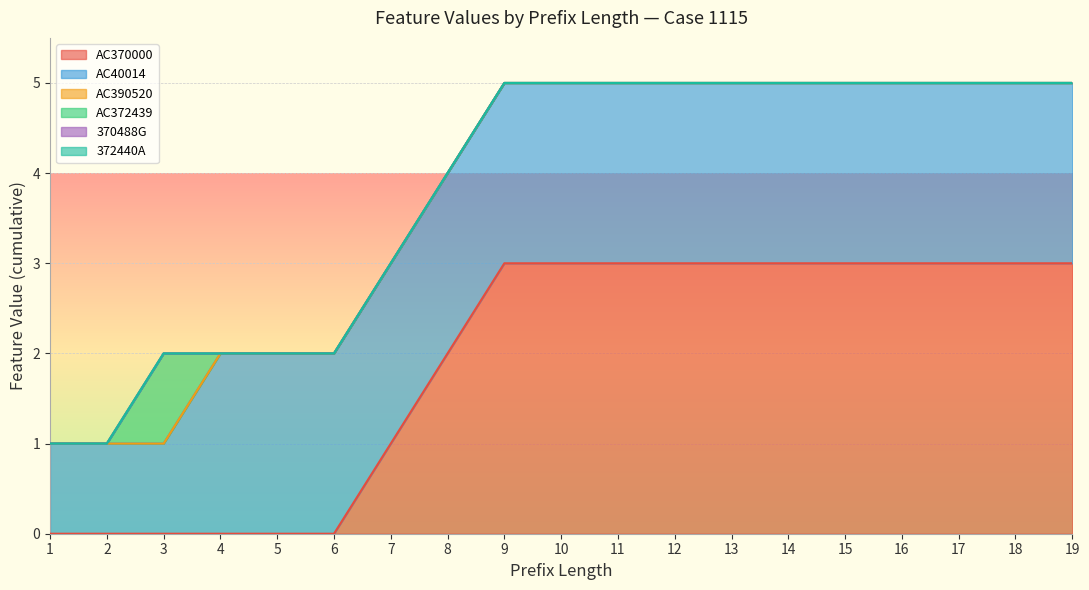

Does the chart display data point markers on the line(s)?

No